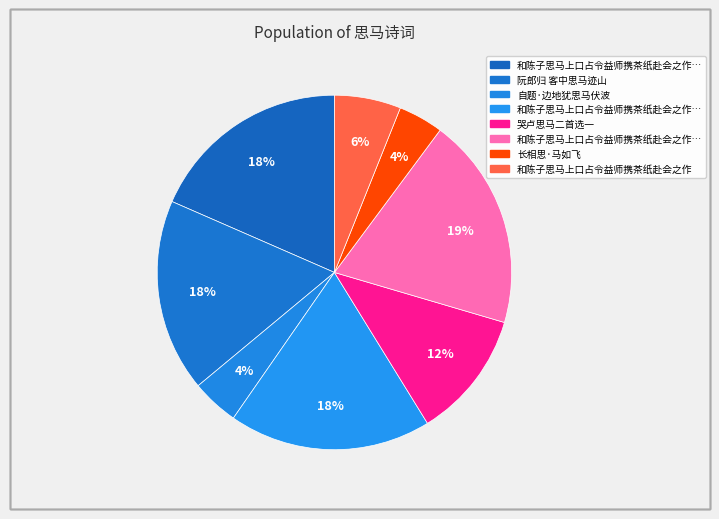

How many slices are in this pie chart?

8